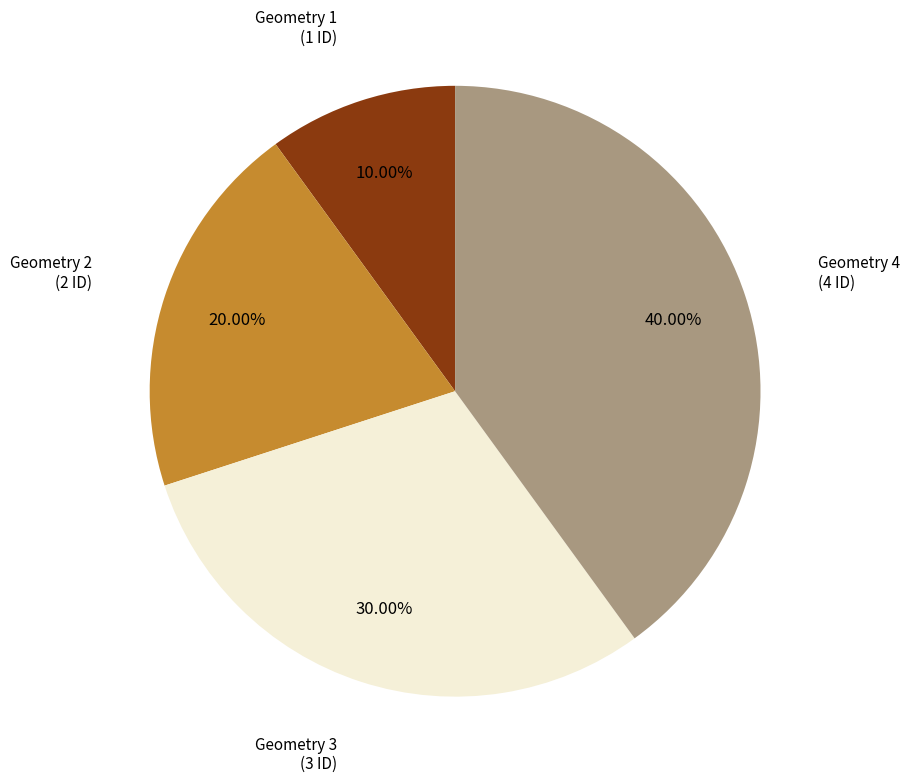

Is there a majority slice in this chart?

No